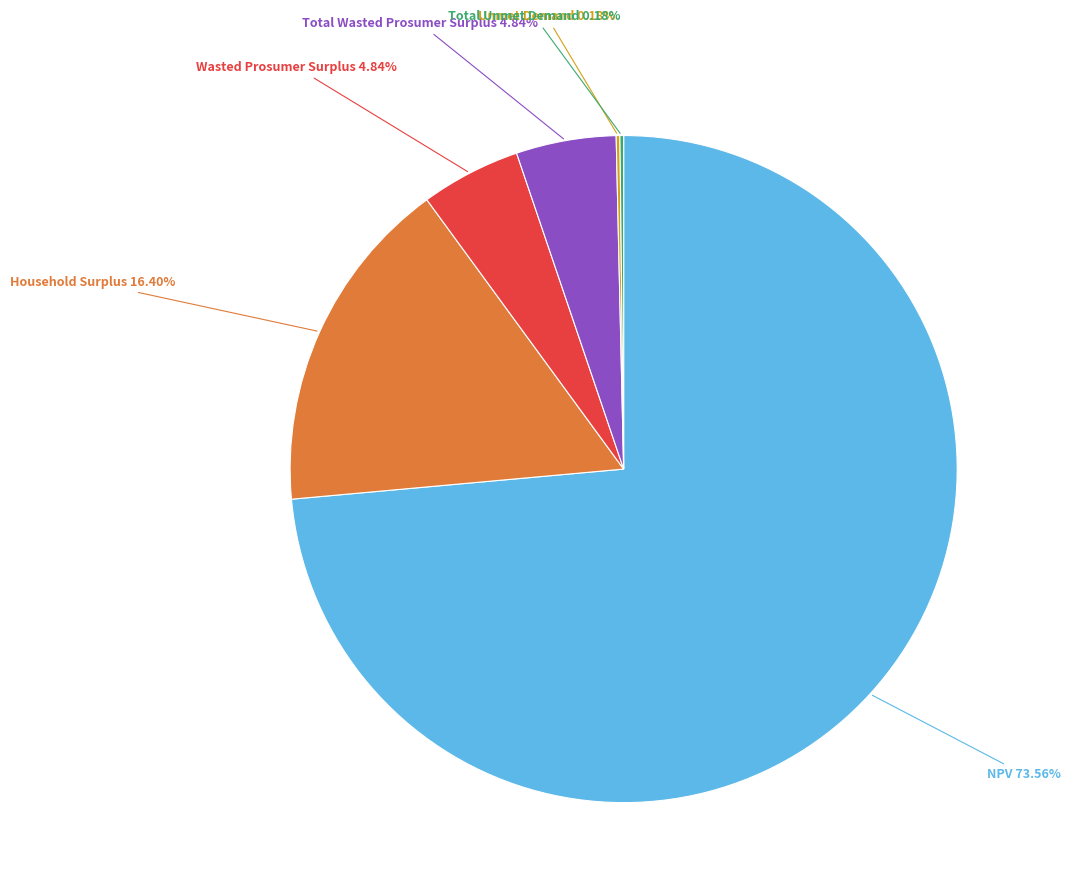

Which slice is the largest?

NPV